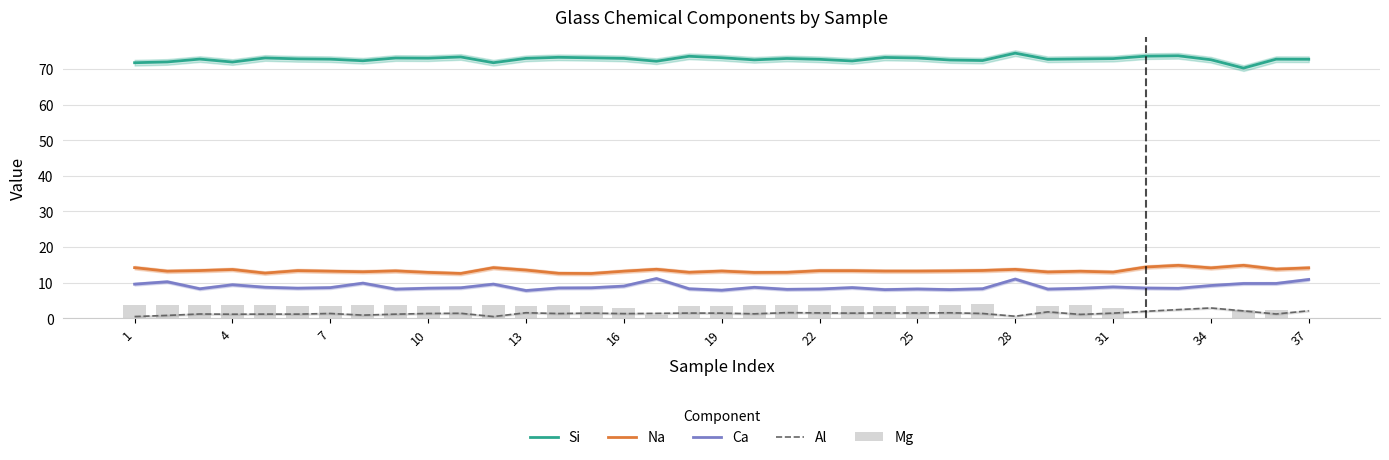

The Ca series shows 5.0 at 7. True or false?

False